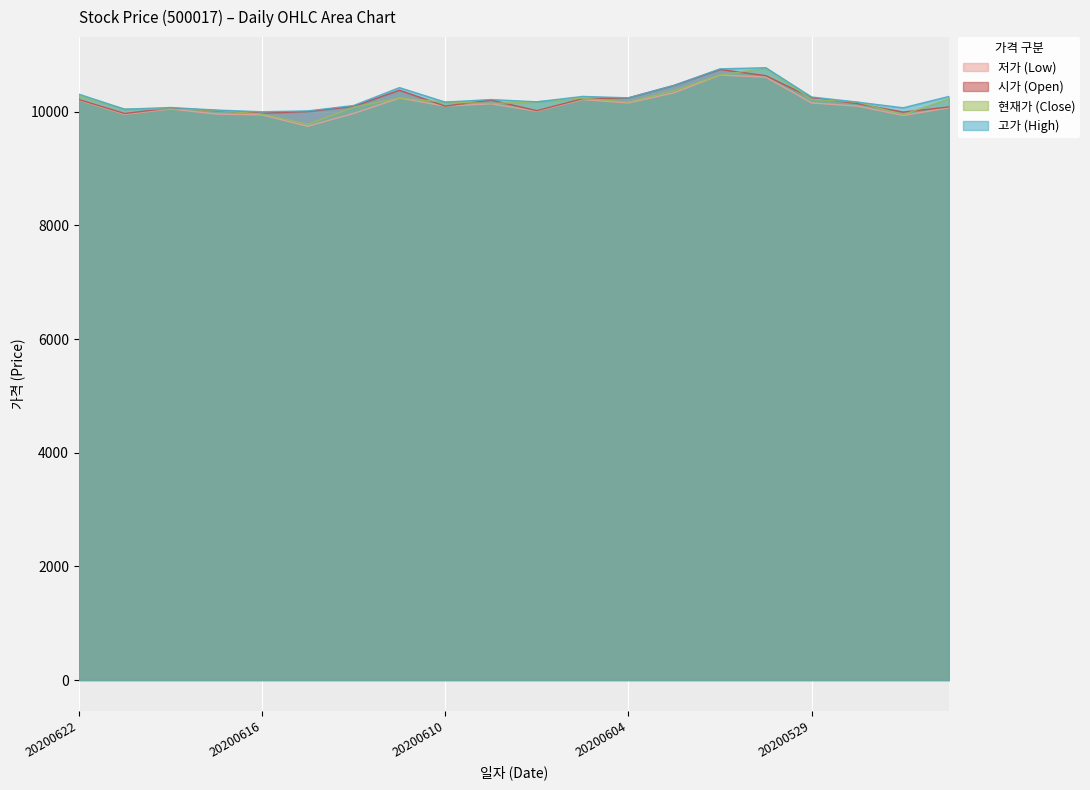

The value of 고가 at 20200612 is 14748. True or false?

False